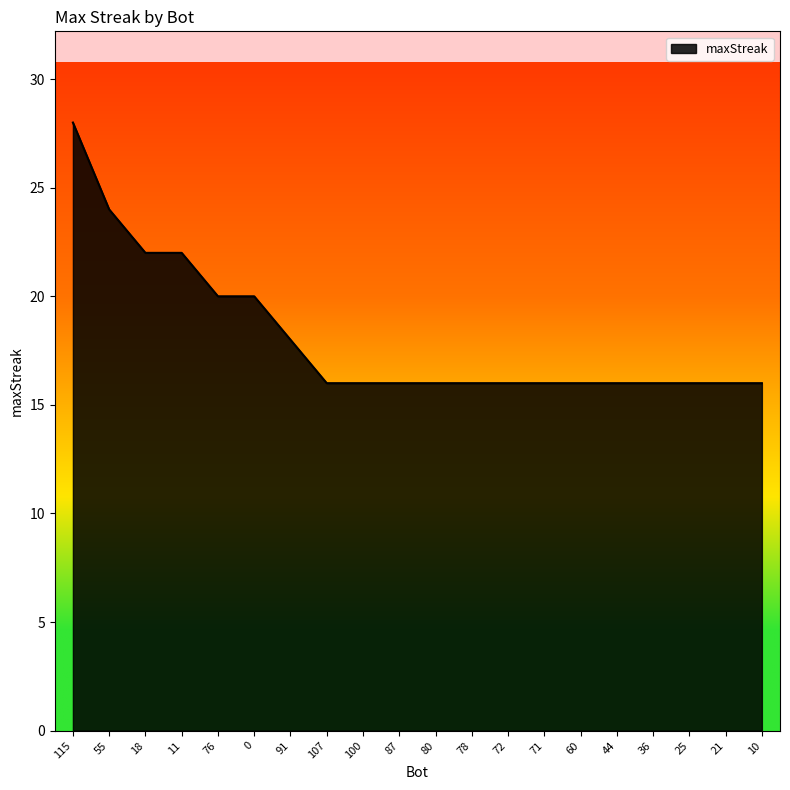

What is the maximum value shown in the chart?

28